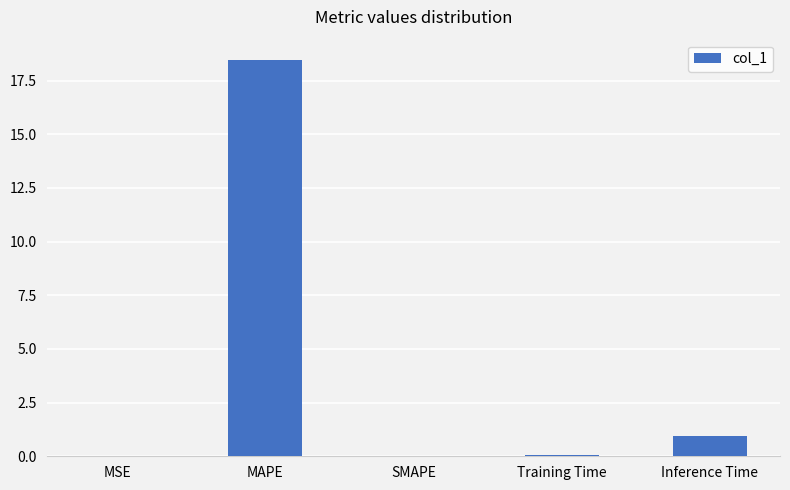

Which has a higher value, Inference Time or MSE?

Inference Time